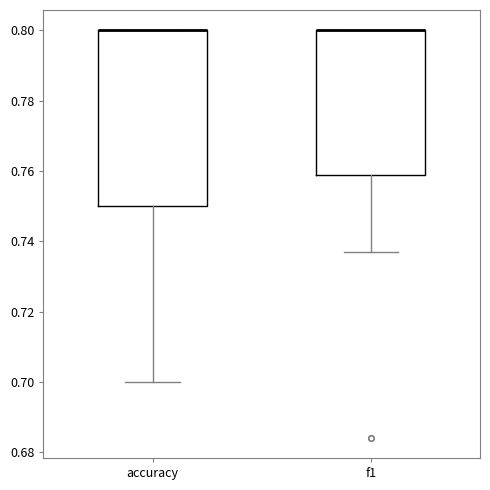

Where does the lower whisker of the box for accuracy end on the y-axis? The values are not printed on the chart, so give them approximately, as read against the axis.

0.700